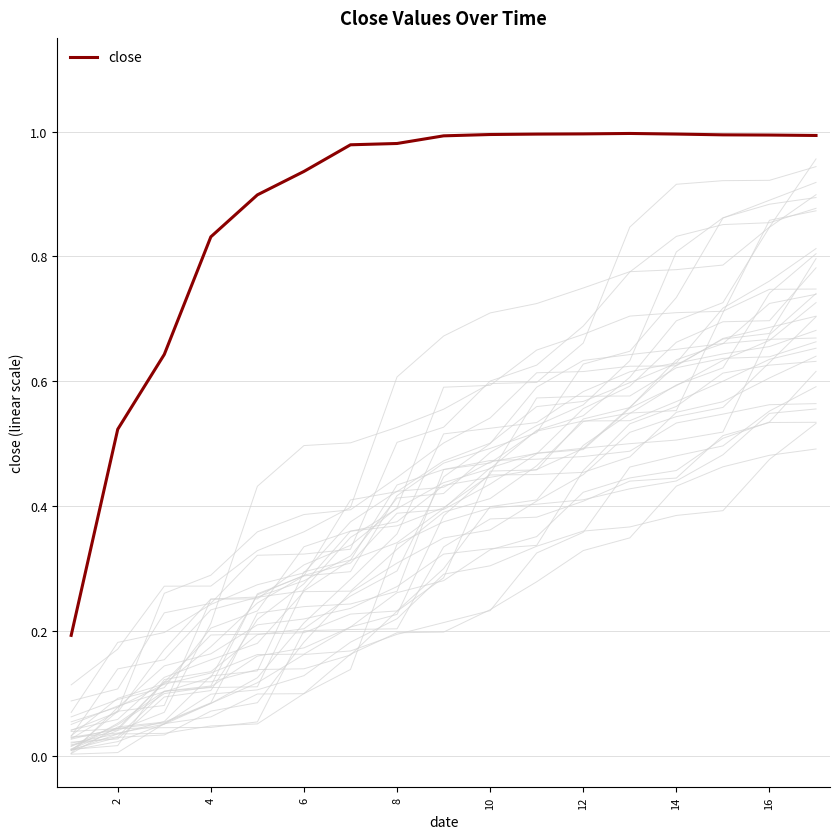

What is the approximate value at 12?

1.0